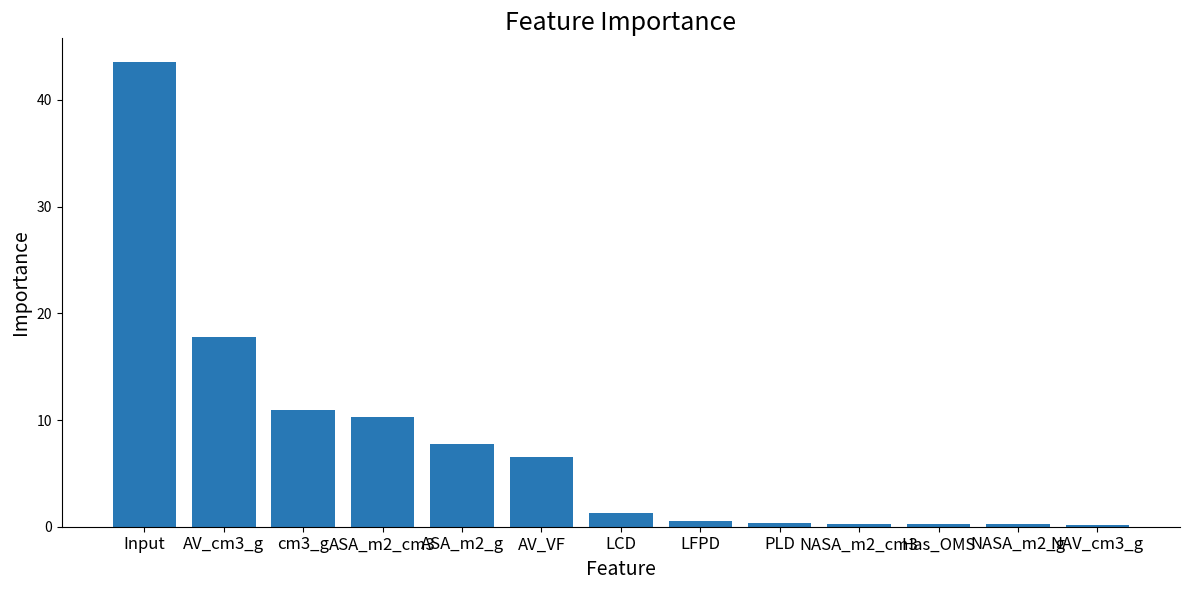

The value at NASA_m2_g is 0.2. True or false?

True